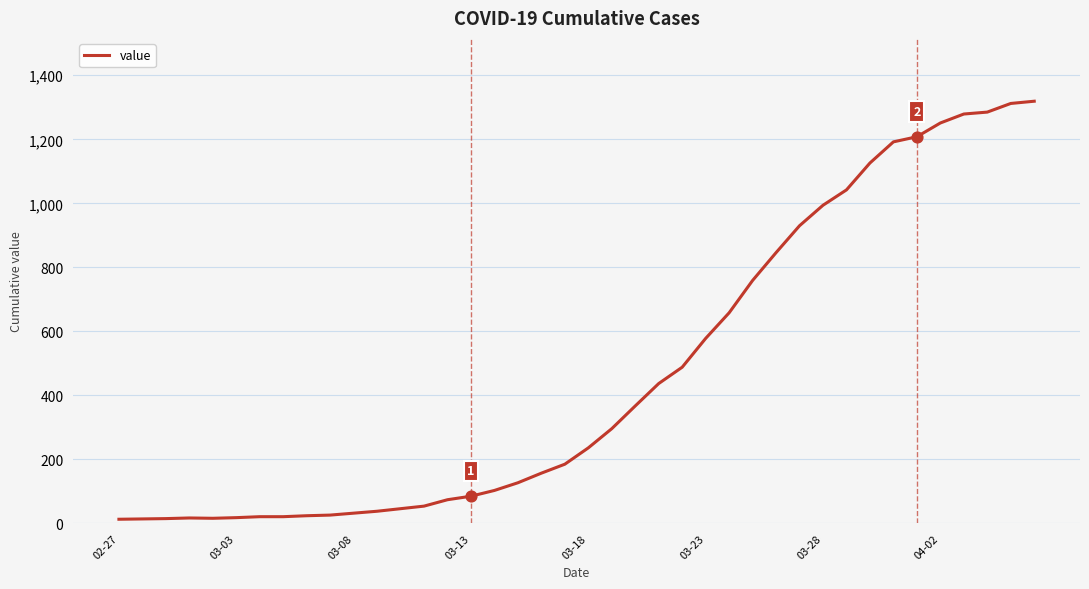

What is the greatest value displayed?

1319